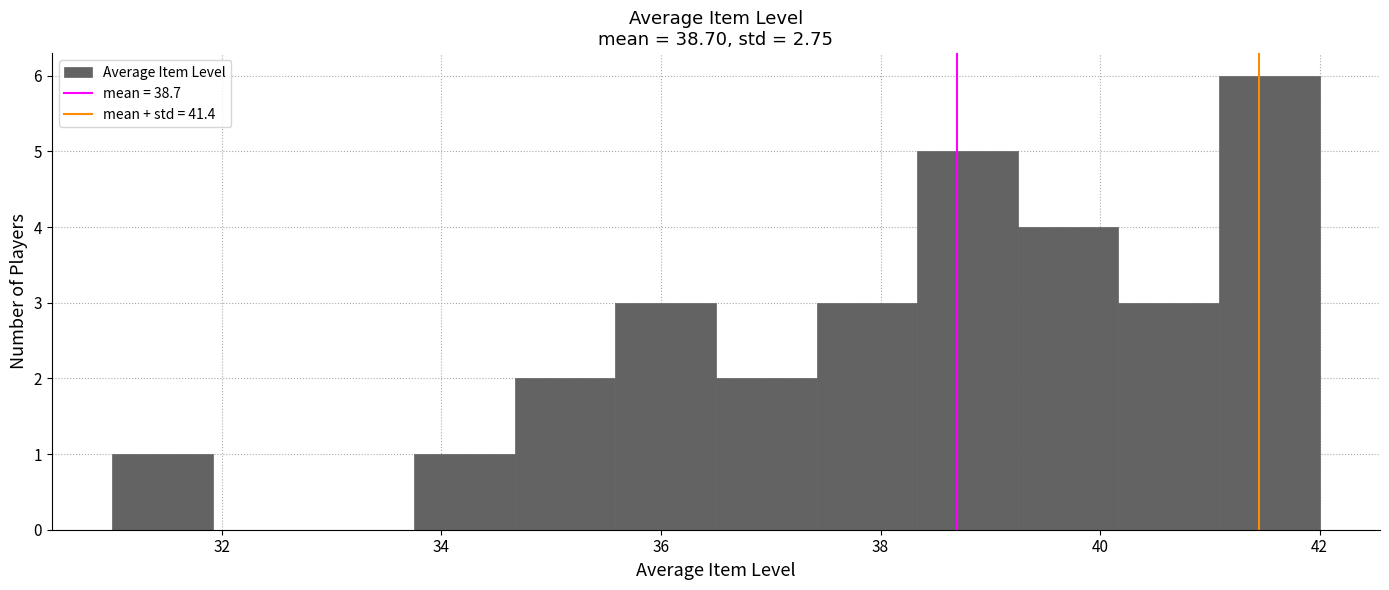

Which range on the x-axis has the tallest bar?

41.0 to 42.0